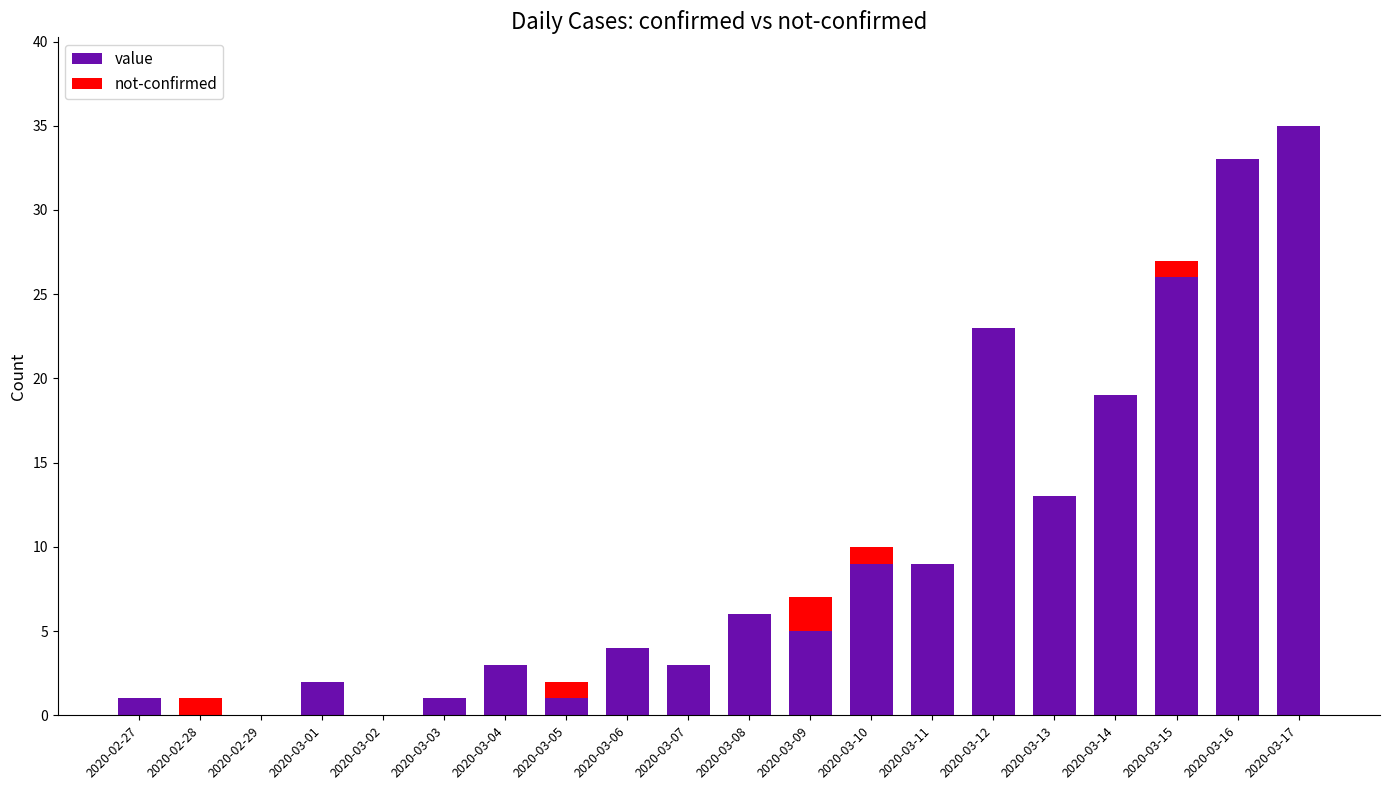

What is the total value across all series at 2020-03-10?

10